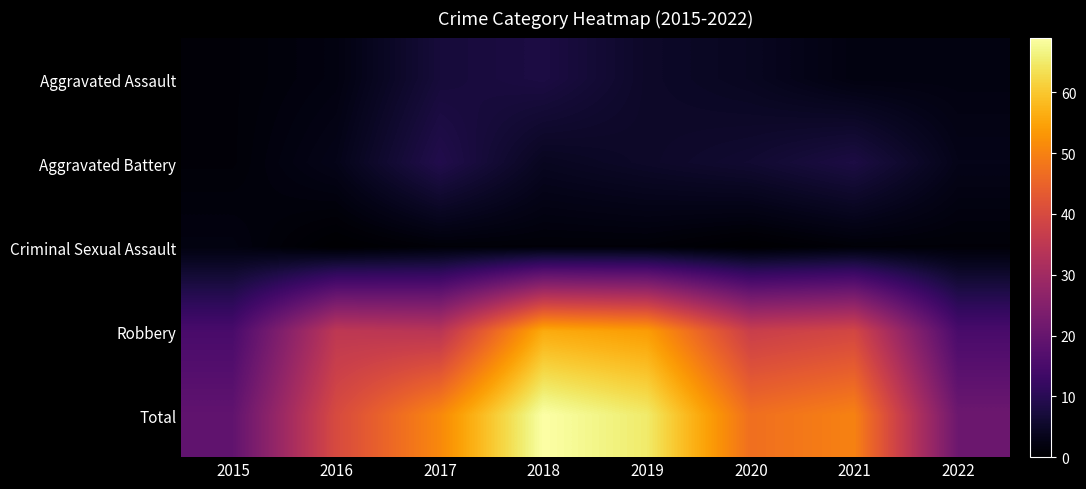

How many categories are shown in the chart?

8